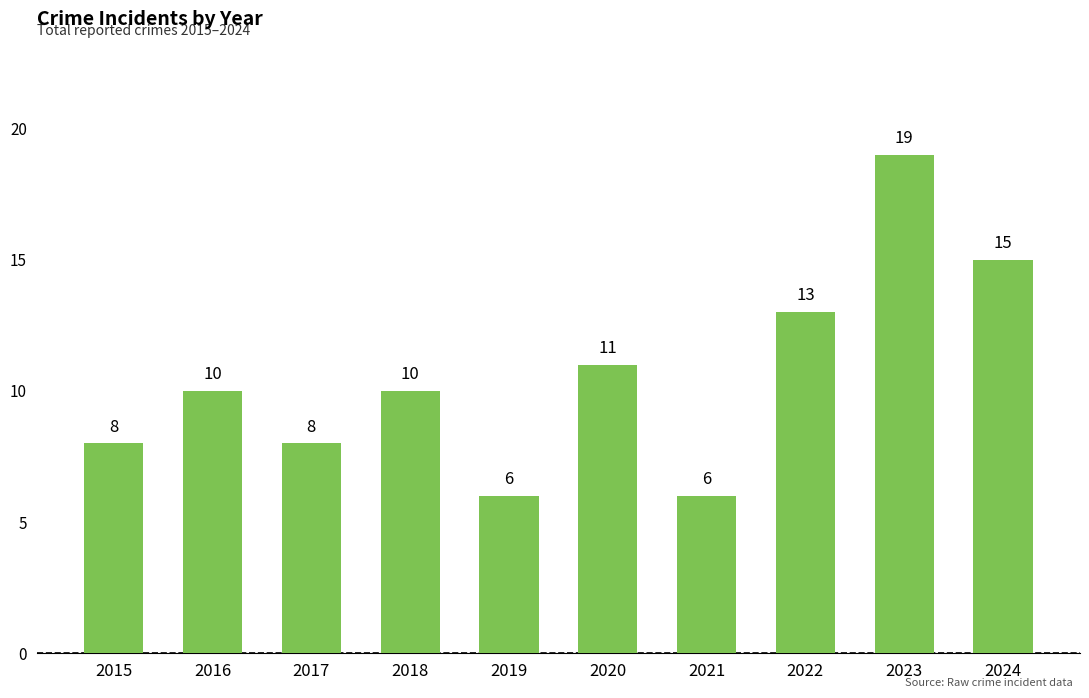

Count the values in the range 8 to 13.

6